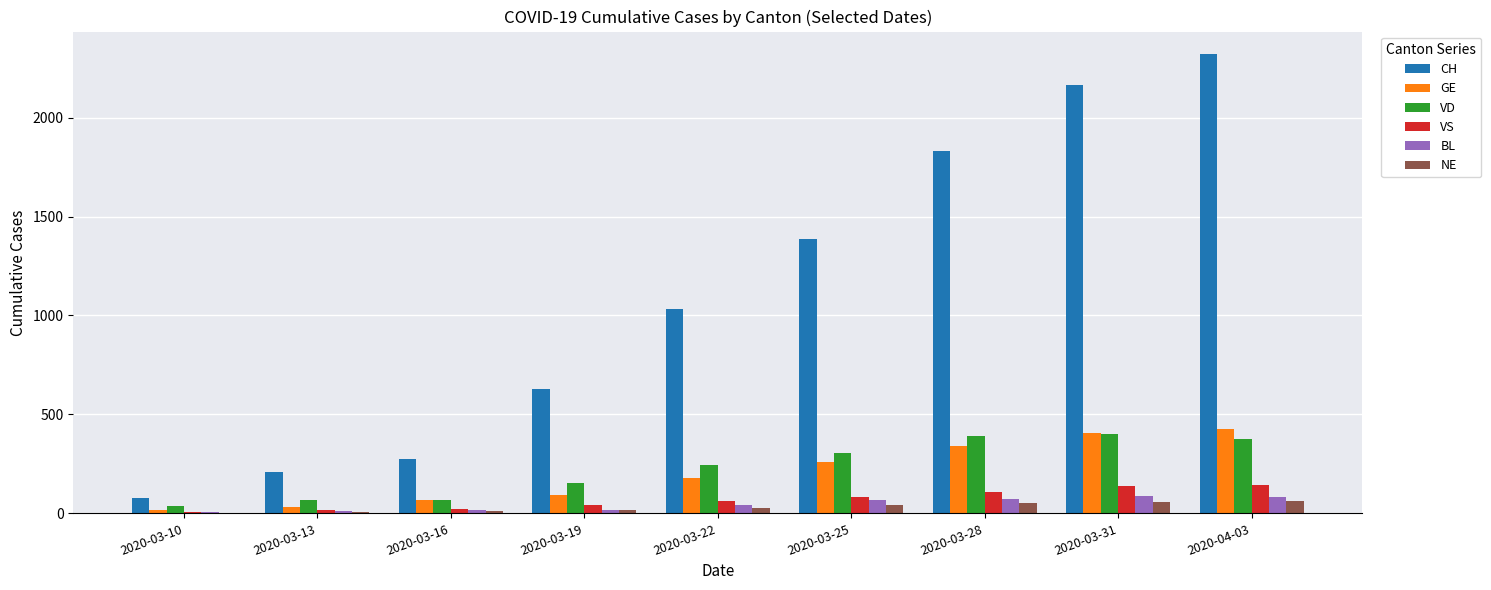

What is the sum of the BL values at 2020-04-03 and 2020-03-19?

101